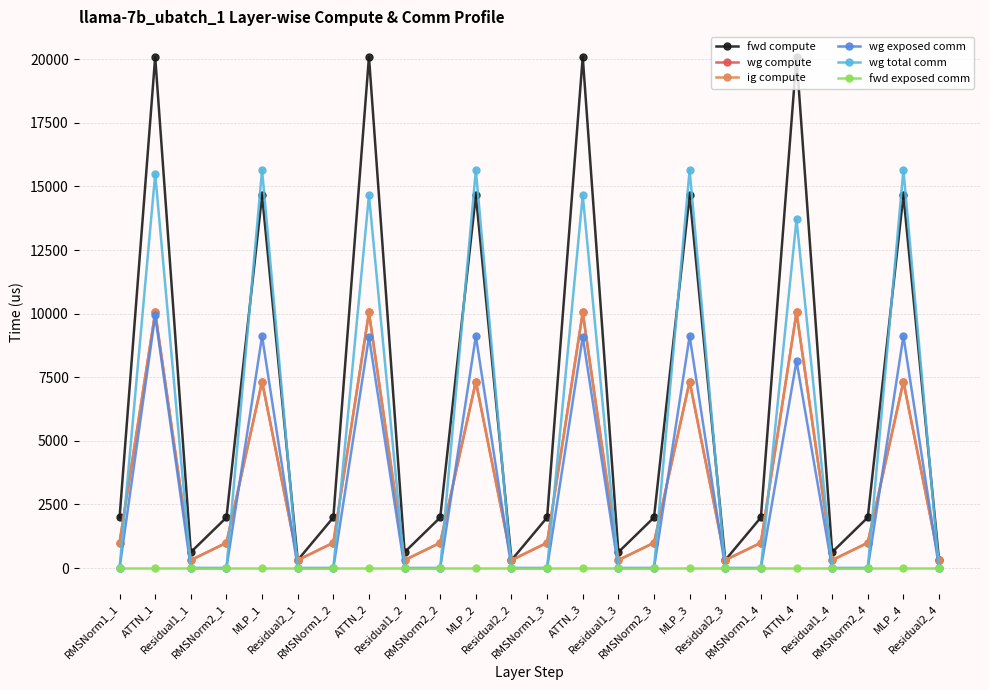

Read the fwd compute value at ATTN_1.

20090.6